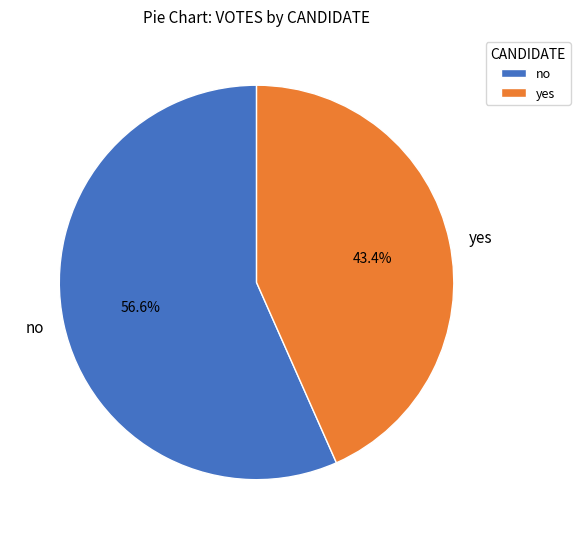

Combined, what portion of the pie is no and yes?

100.0%